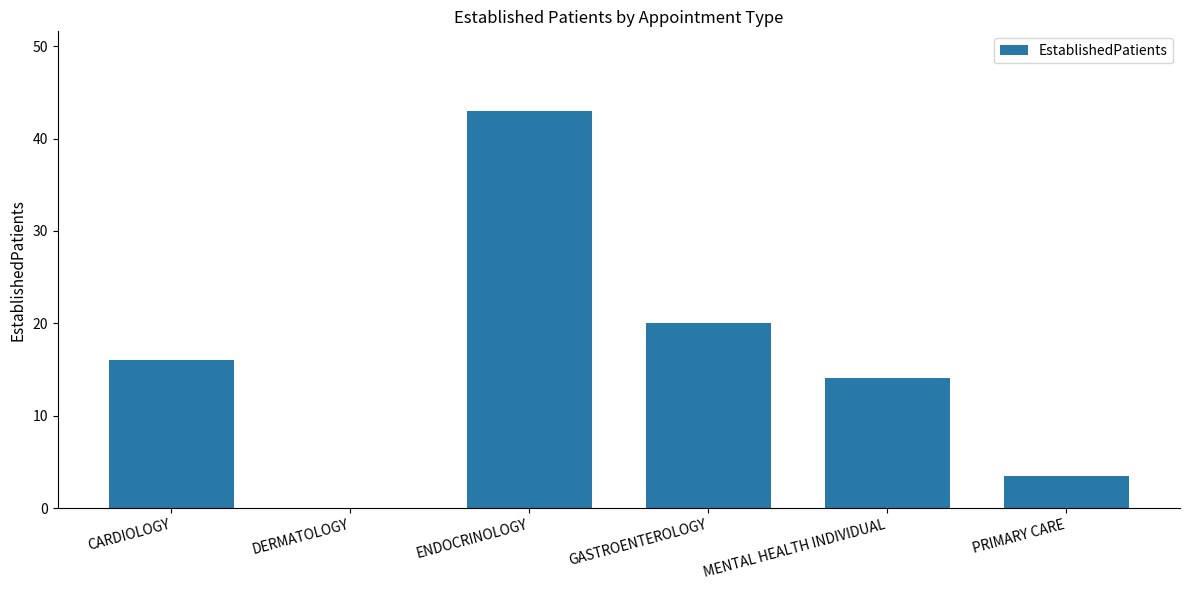

Are the bars horizontal?

No